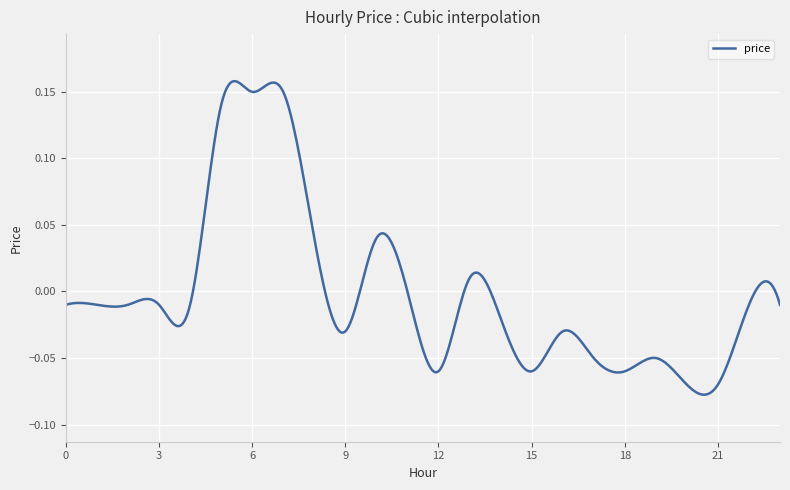

What is the value of the 21st point from the left?

-0.1